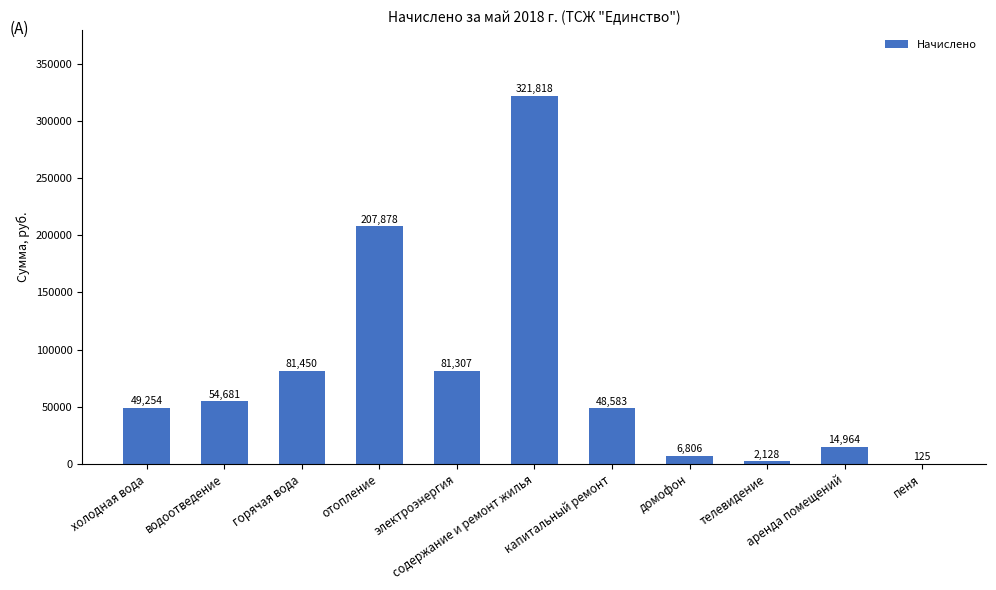

How many distinct data groups are displayed?

1